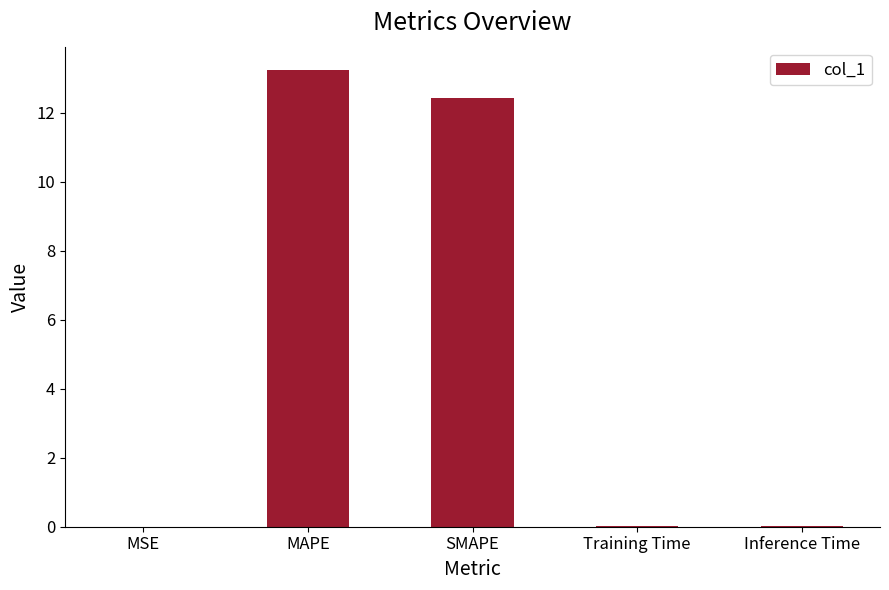

Are the bars horizontal?

No